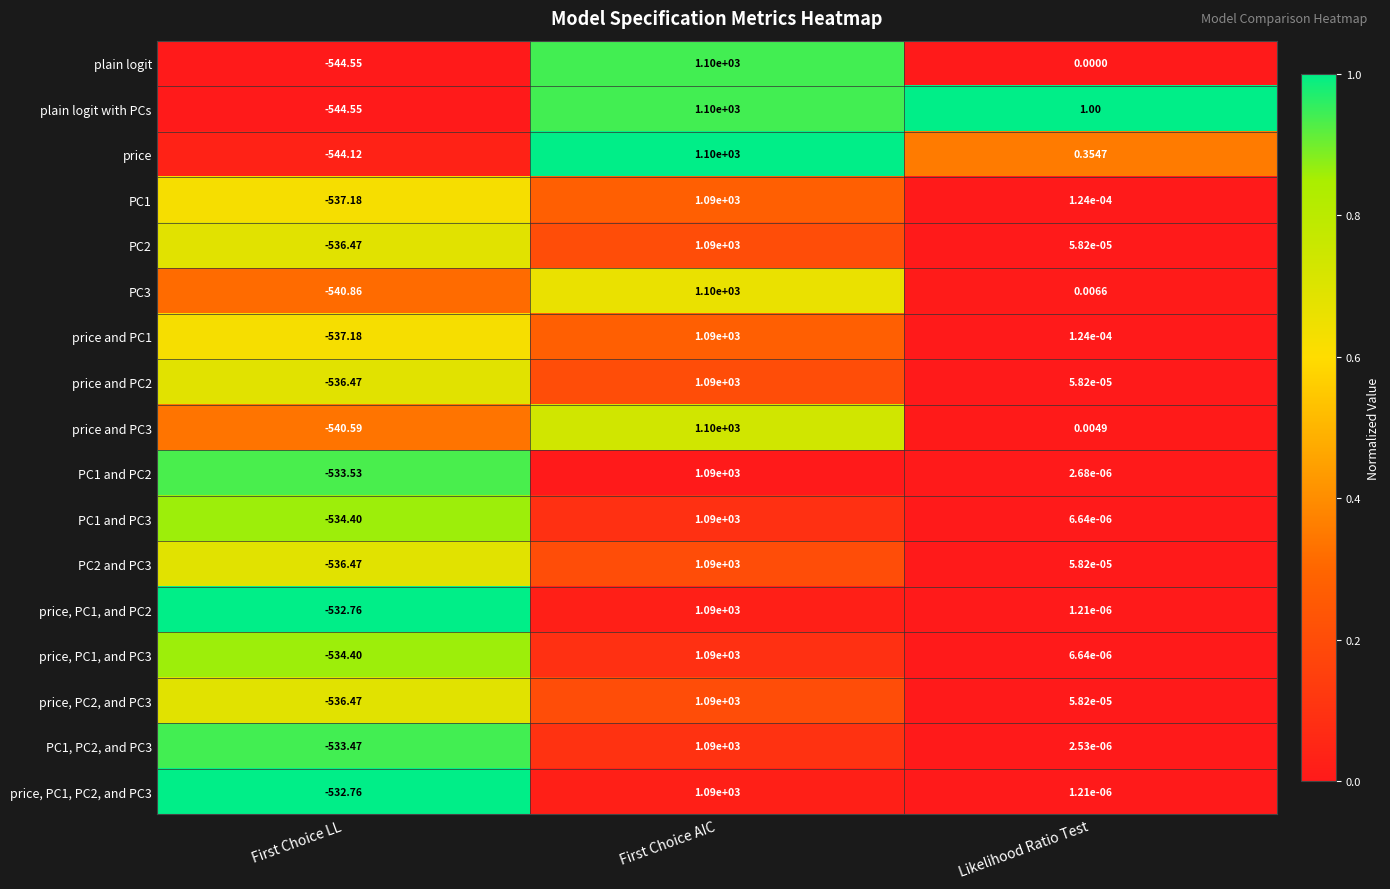

Which label corresponds to the largest value in the chart?

First Choice AIC